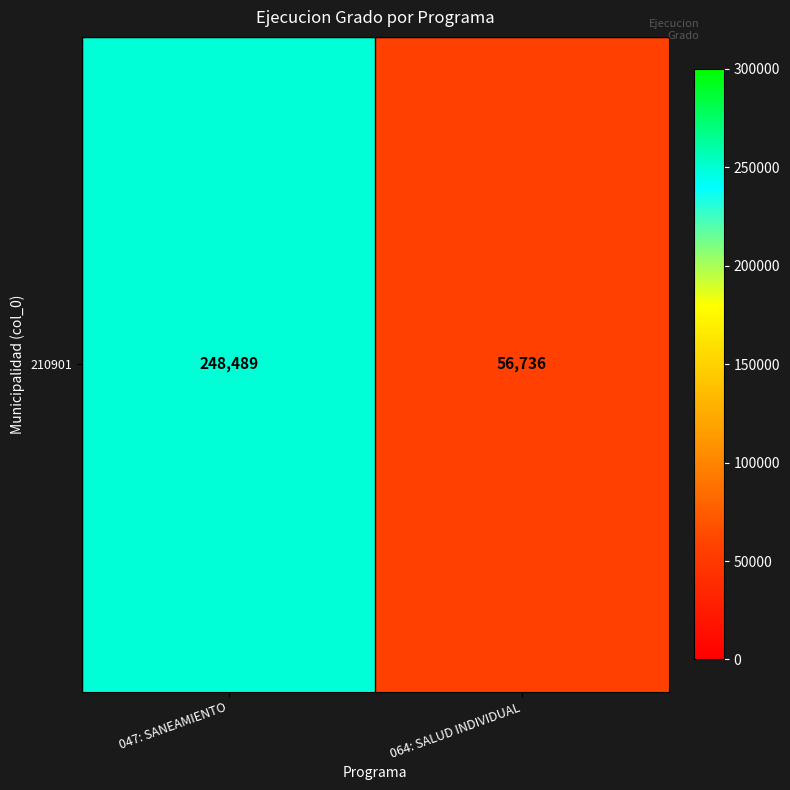

What is the difference between the values at 047: SANEAMIENTO and 064: SALUD INDIVIDUAL?

191753